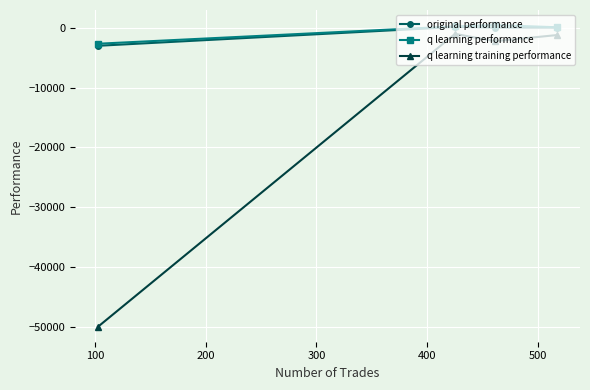

Which series has the largest range (max minus min)?

q learning training performance